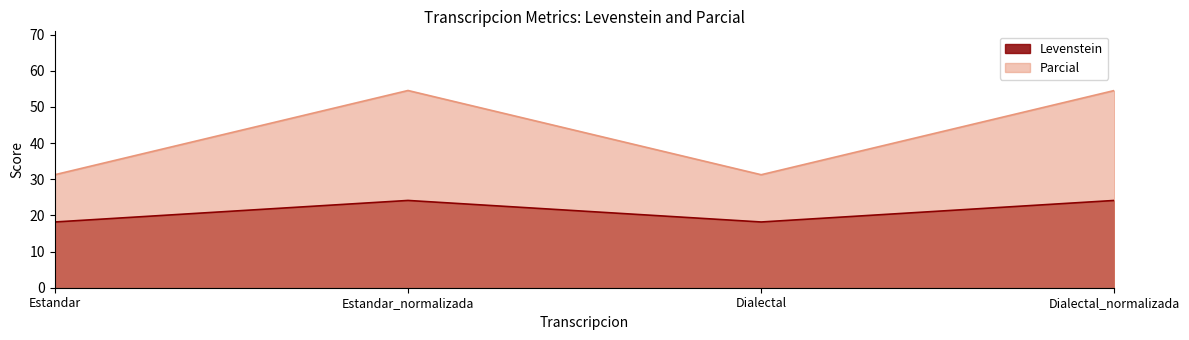

At Estandar, list the series in order from largest to smallest.

Parcial, Levenstein